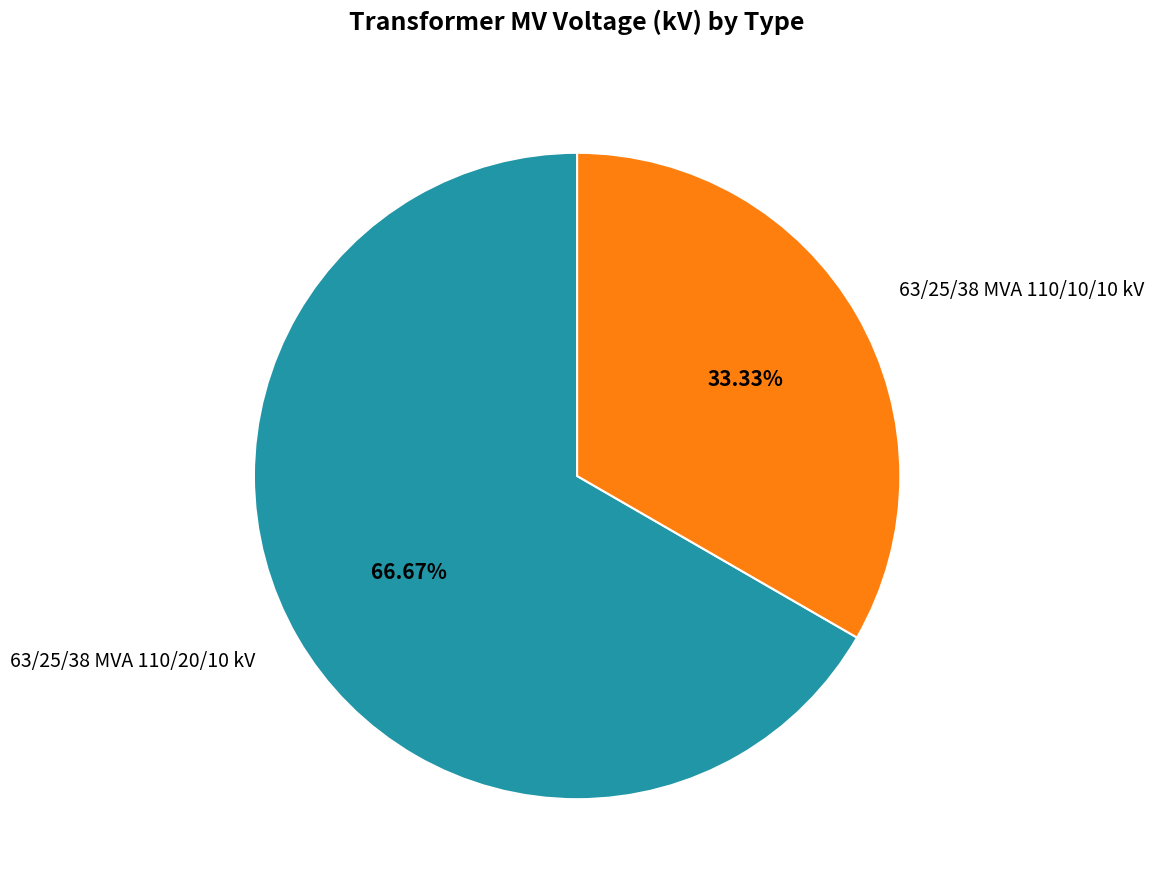

To the nearest percent, what percentage of the pie is 63/25/38 MVA 110/10/10 kV?

33%